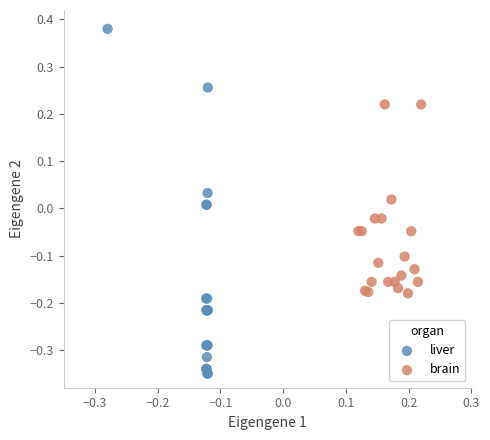

Which series reaches the minimum Y coordinate?

liver